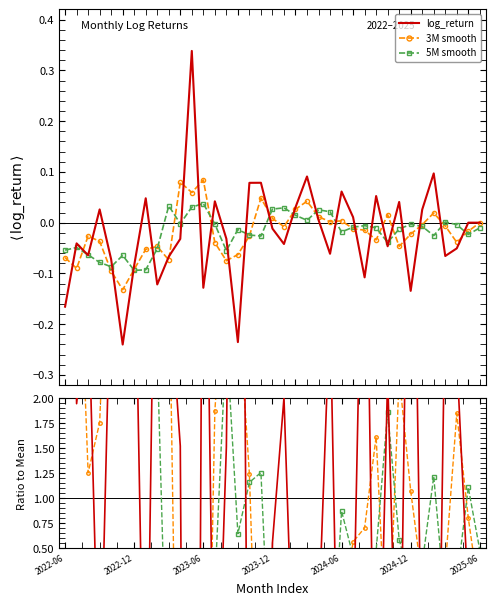

After their last crossing, which series has the higher values: log_return or 3M smooth?

3M smooth